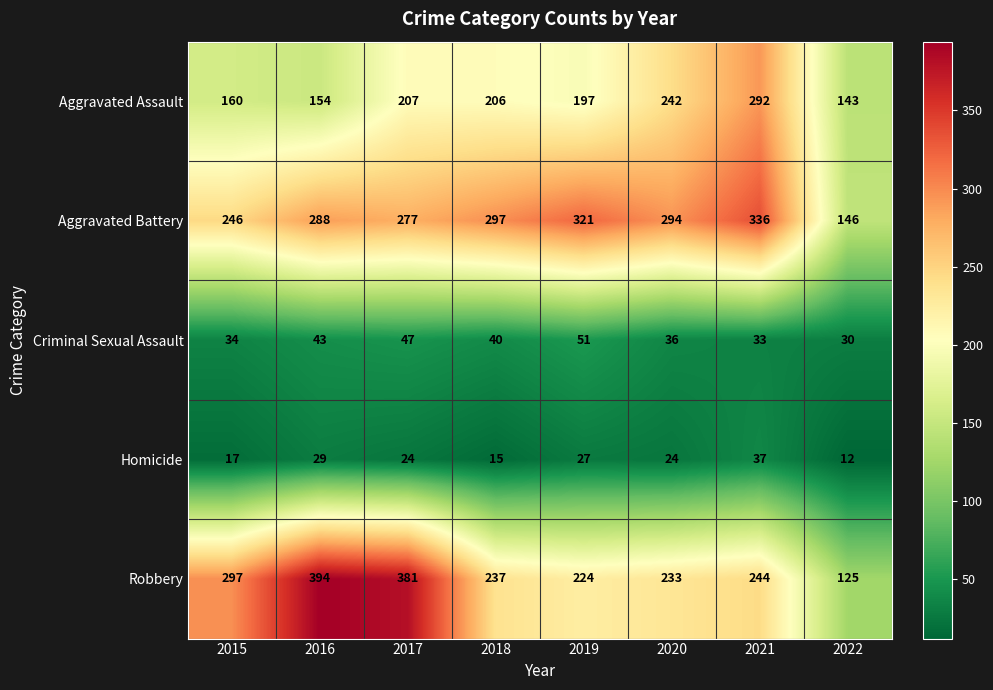

How many distinct data groups are displayed?

5